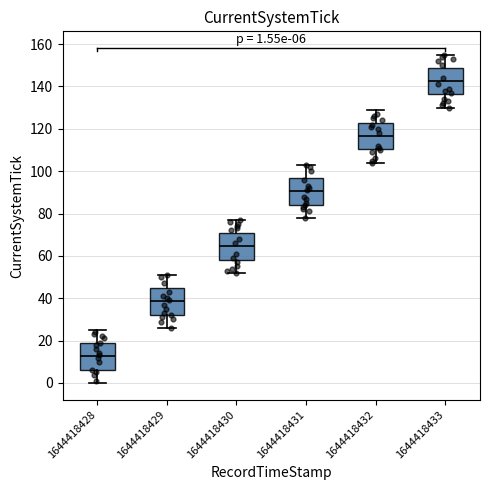

Which box has the lowest median line?

1644418428